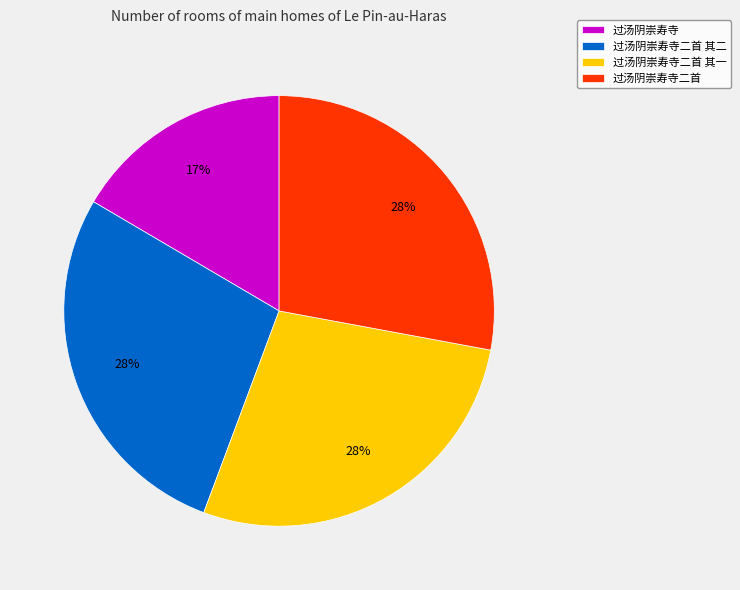

The 过汤阴崇寿寺二首 slice represents 28% of the pie. True or false?

True